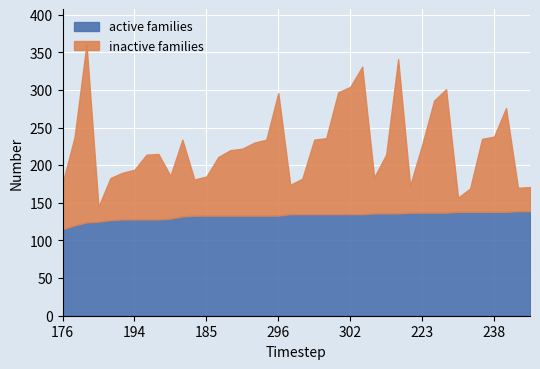

What value does the active families series have at 296?

133